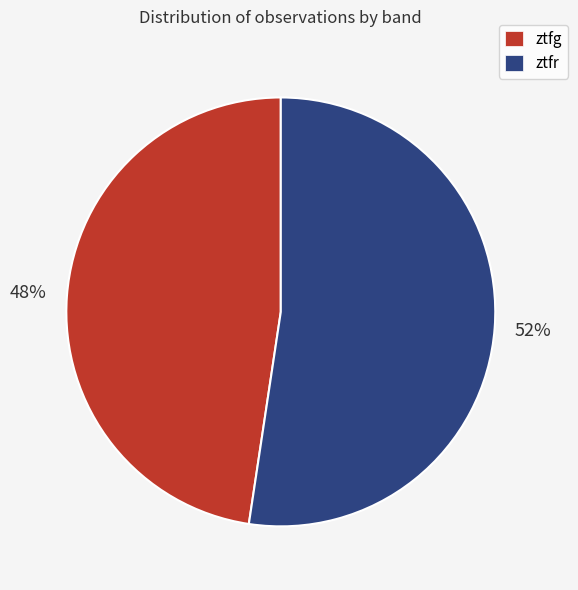

Which slice represents more than half of the pie?

ztfr